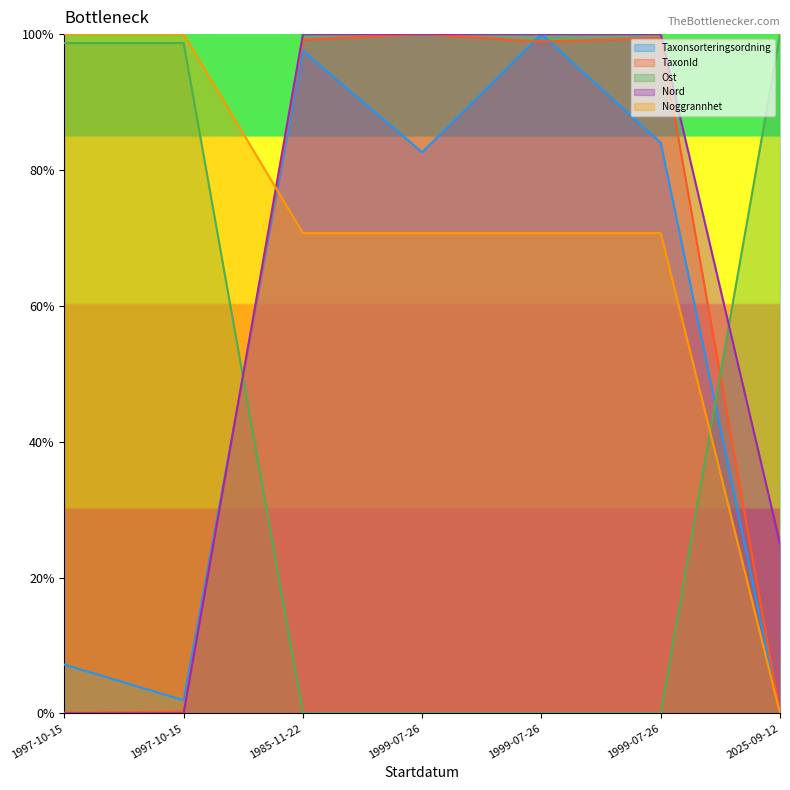

What is the label of the 7th point from the right?

1997-10-15